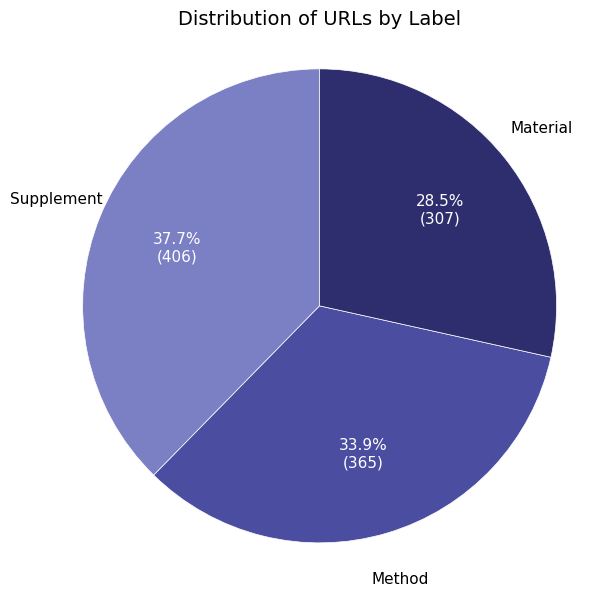

Which slice is the smallest?

Material